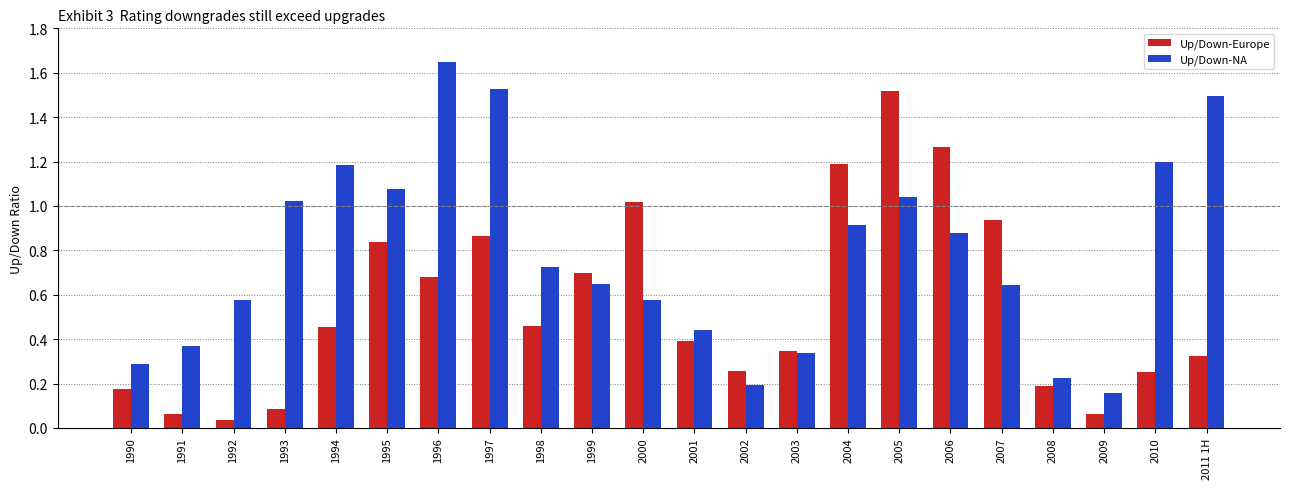

The Up/Down-Europe series shows 1.5 at 2005. True or false?

True